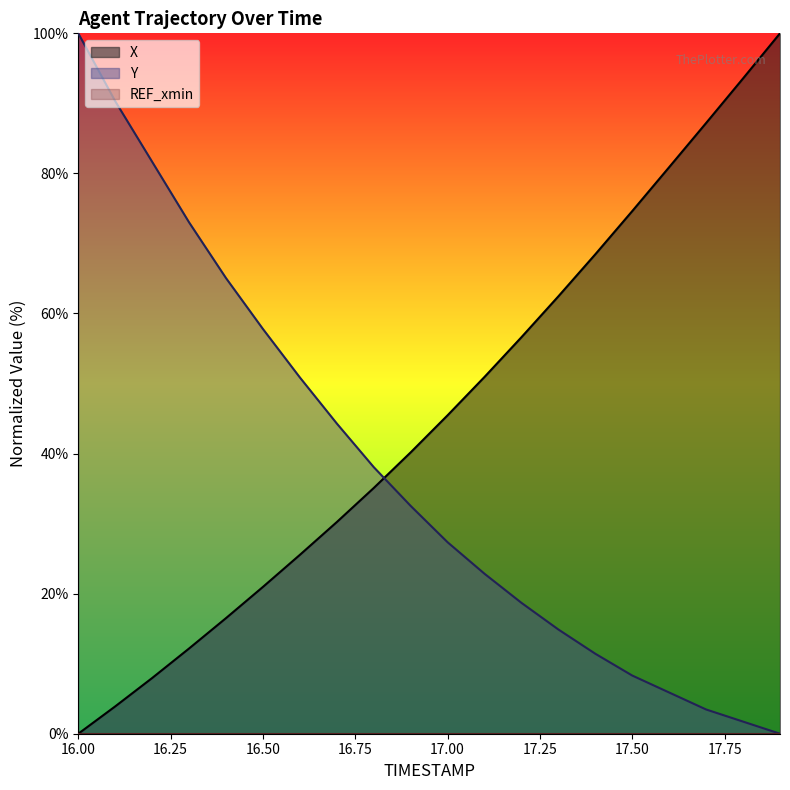

Reading left to right, extract all data points from this chart.

X: 0.0	3.9	8.0	12.2	16.5	21.0	25.5	30.2	35.1	40.2	45.5	50.9	56.6	62.5	68.5	74.6	80.9	87.2	93.6	100.0
Y: 100.0	90.3	81.7	73.0	65.1	57.8	50.9	44.3	38.1	32.5	27.3	22.8	18.7	14.9	11.4	8.3	5.9	3.5	1.7	0.0